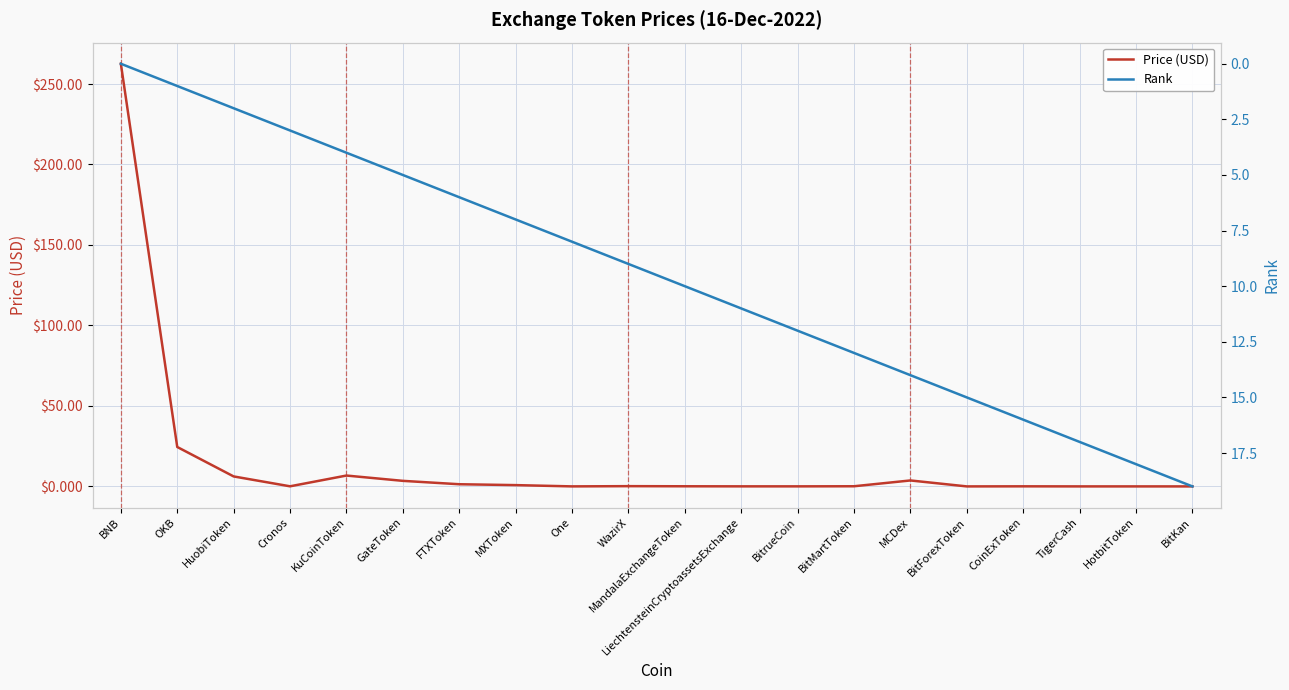

What is the label of the 8th point from the right?

BitrueCoin